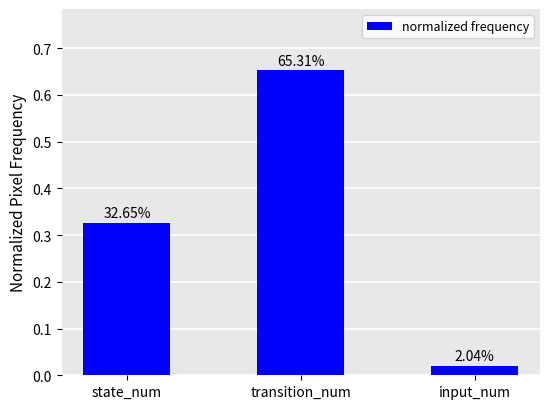

How many bars are there in total?

3